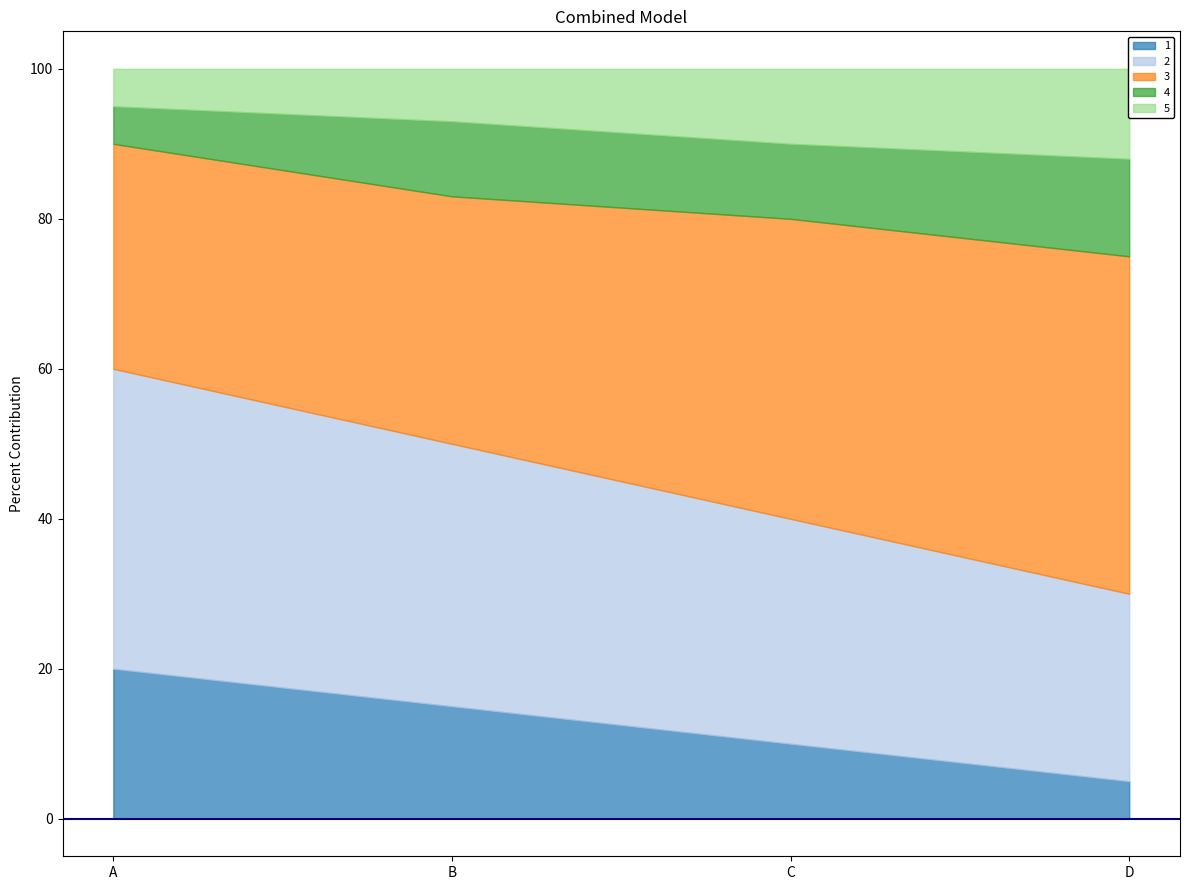

Reading left to right, what are all the values shown in this chart?

1: 20	15	10	5
2: 40	35	30	25
3: 30	33	40	45
4: 5	10	10	13
5: 5	7	10	12